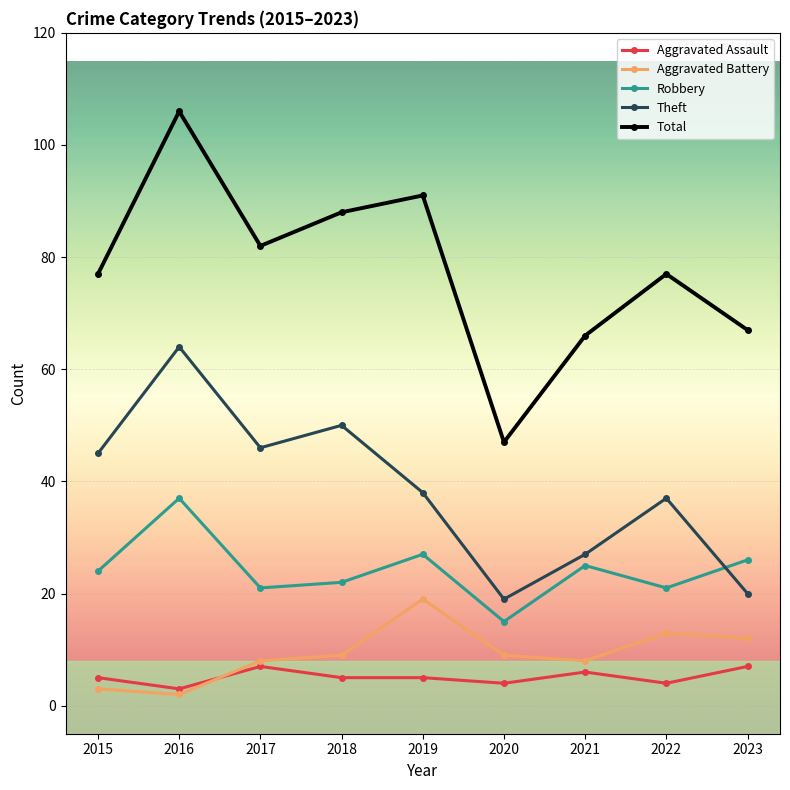

True or false: Aggravated Assault and Total cross at least once.

False